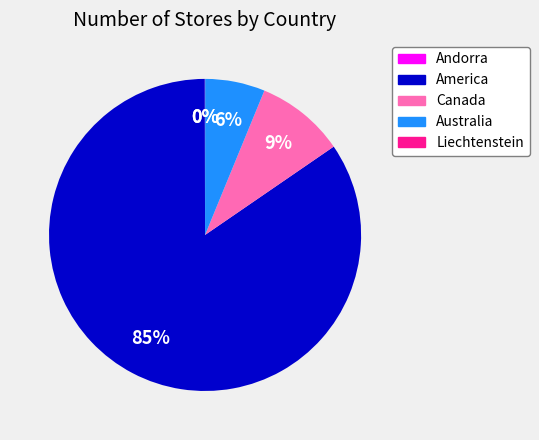

True or false: Australia accounts for 6% of the total.

True